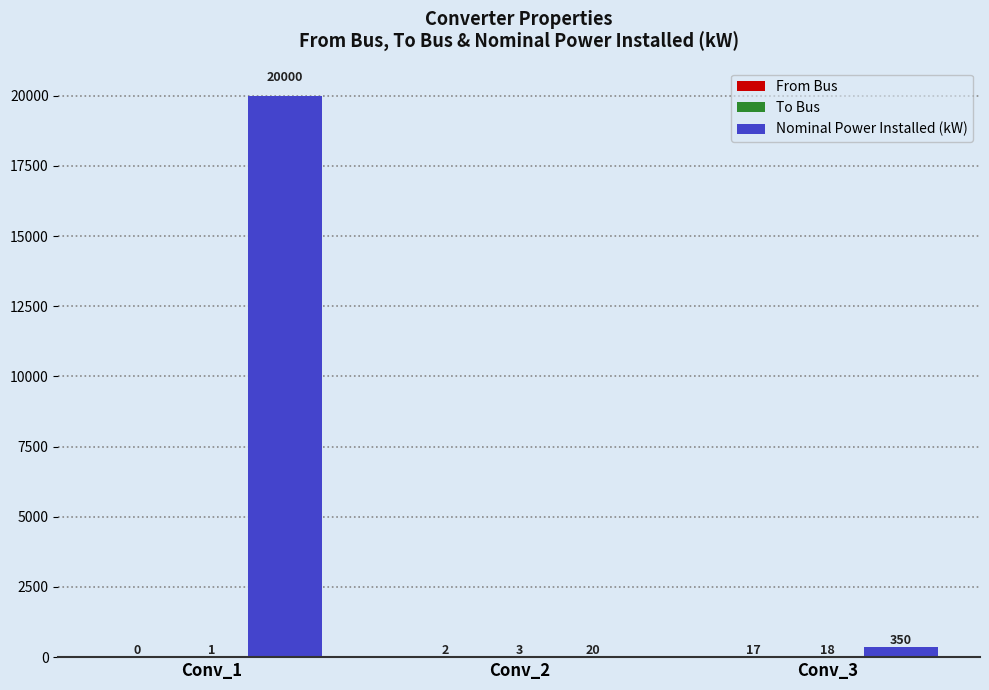

Are the bars horizontal?

No